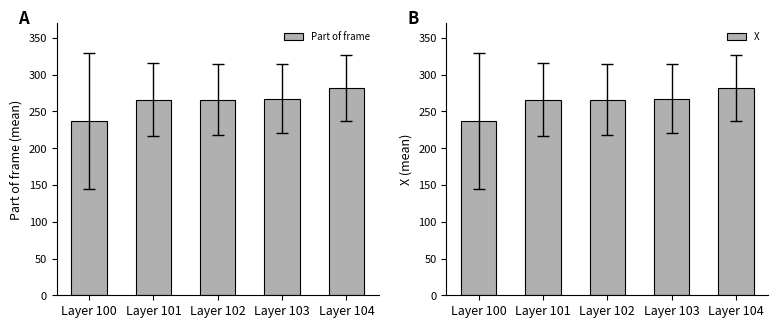

What is the total value across all series at Layer 103?

534